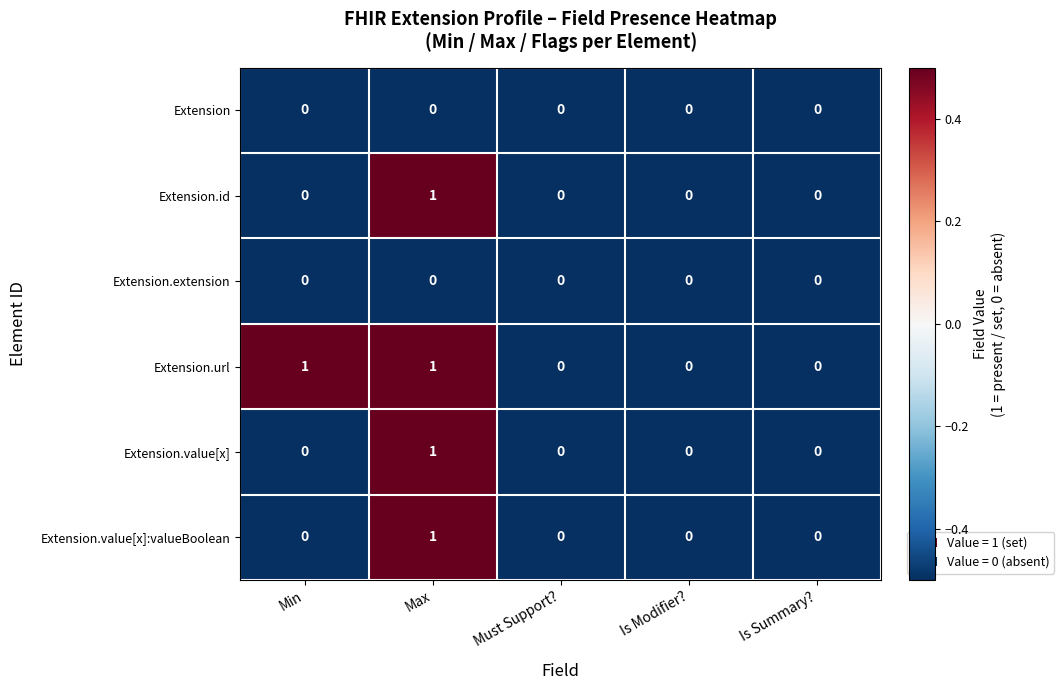

Which series has the largest total across all categories?

Extension.url